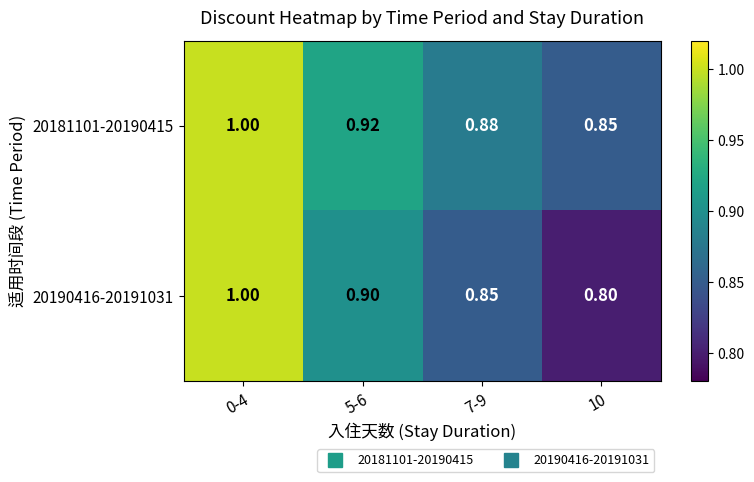

Is the value of 20190416-20191031 at 5-6 greater than the value of 20181101-20190415 at 5-6?

No